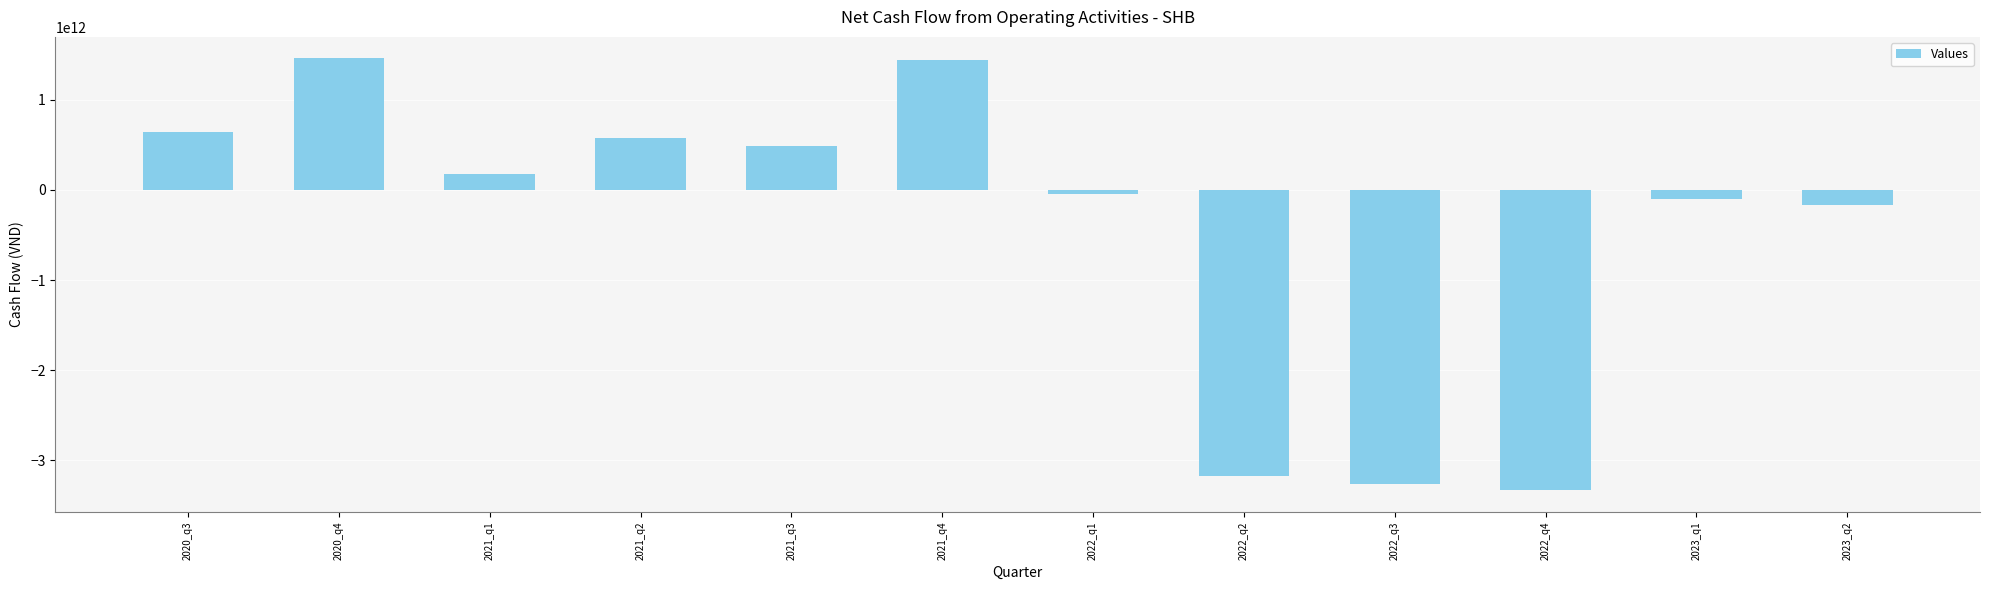

What is the difference between the maximum and minimum values?

4795994000000